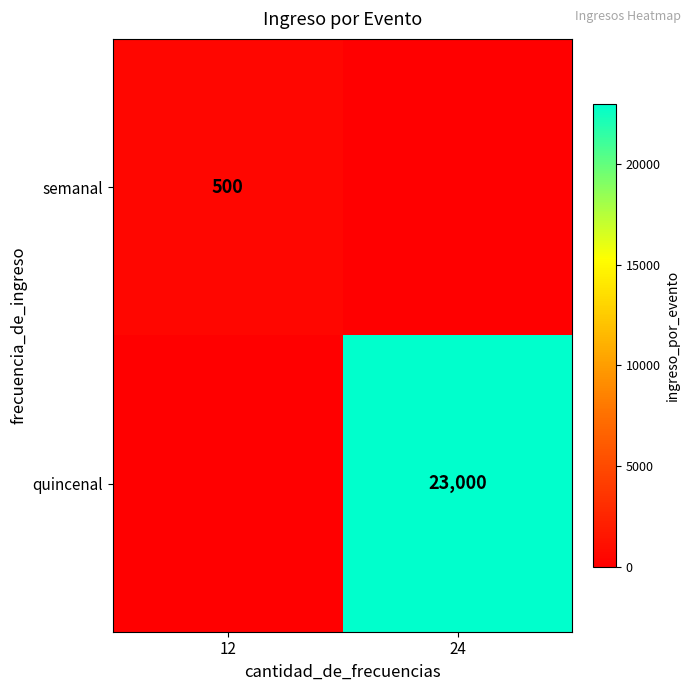

The semanal series shows 500 at 12. True or false?

True